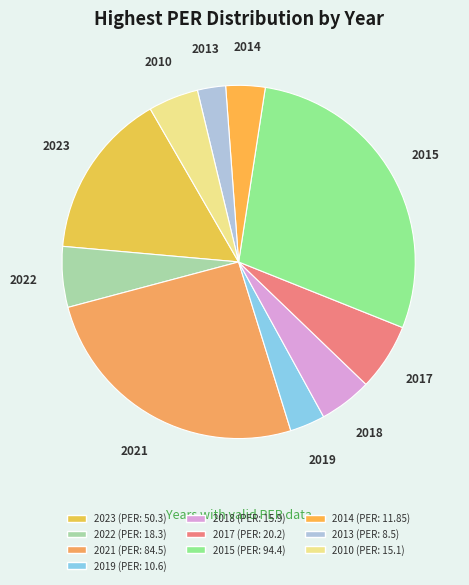

Is 2021 the majority of the pie?

No